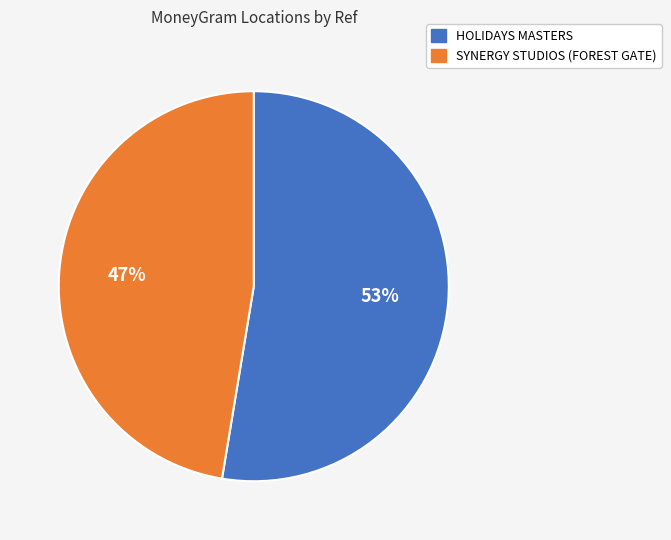

Is it true that HOLIDAYS MASTERS is 46% of the pie?

False